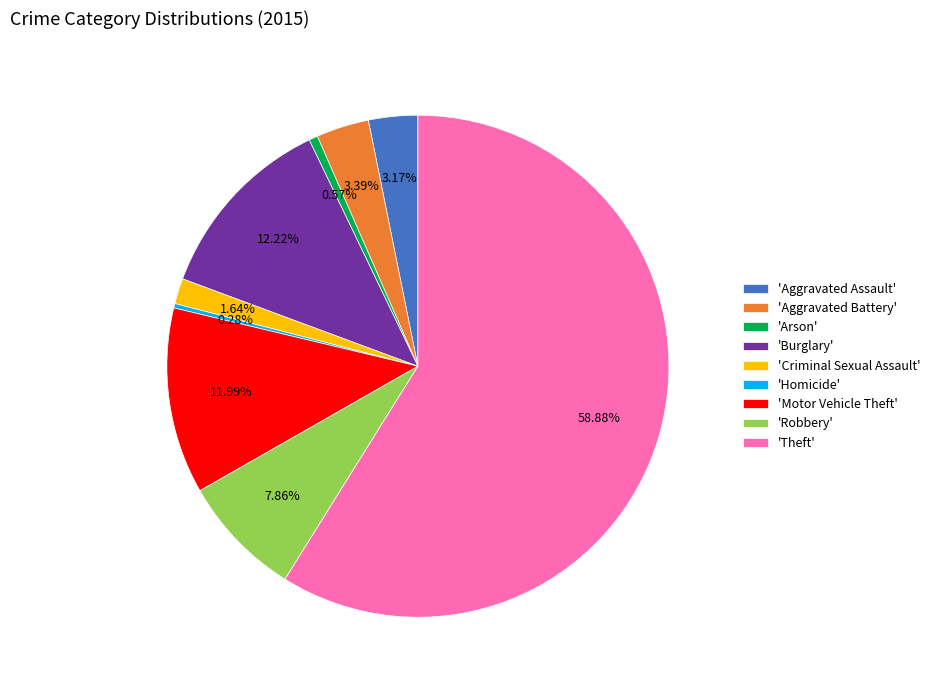

Which category has the biggest portion of the pie?

'Theft'